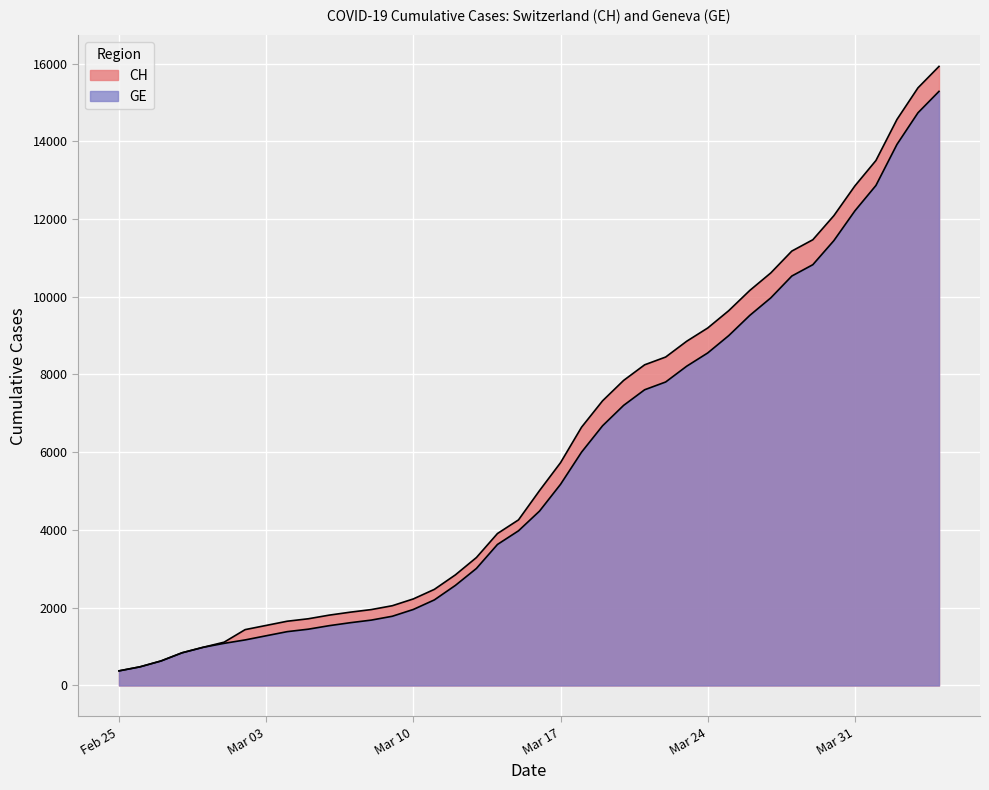

At how many categories does at least one series exceed 15316?

2